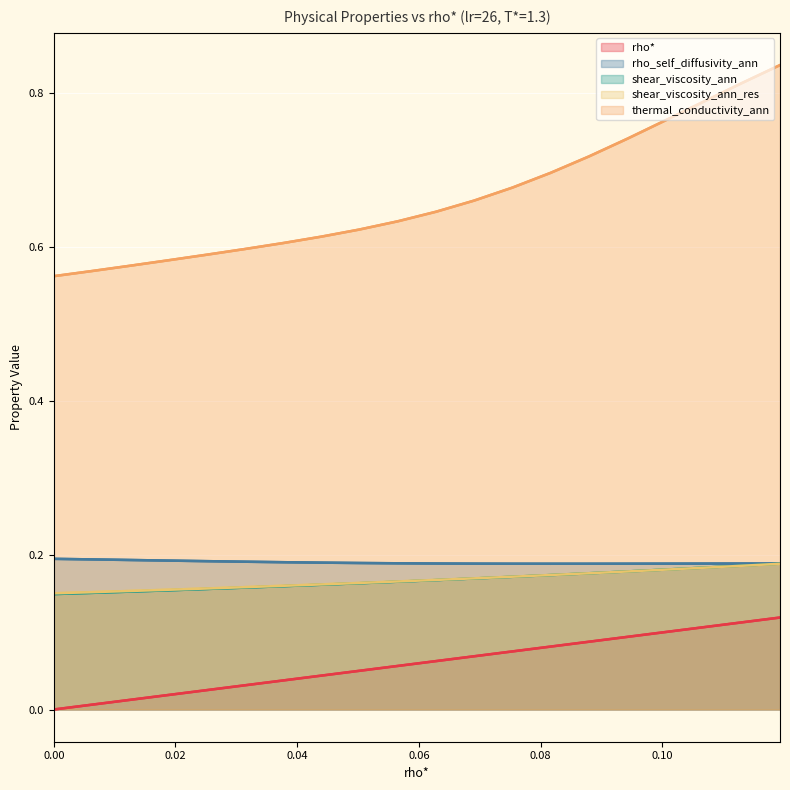

What is the value of the rho_self_diffusivity_ann point at the 18th from the left?

0.2